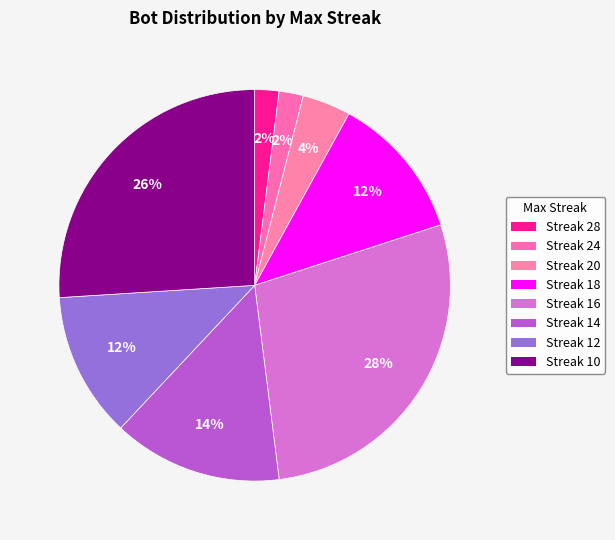

Count the number of slices in the pie.

8